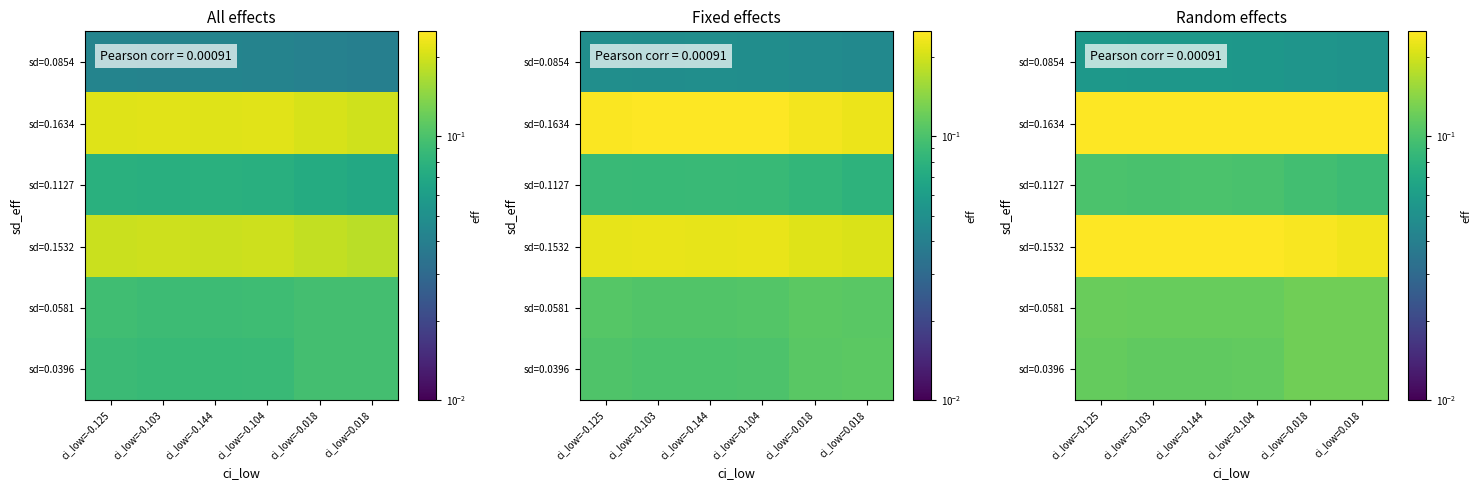

What is the total value across all series at ci_low=-0.018?

0.9